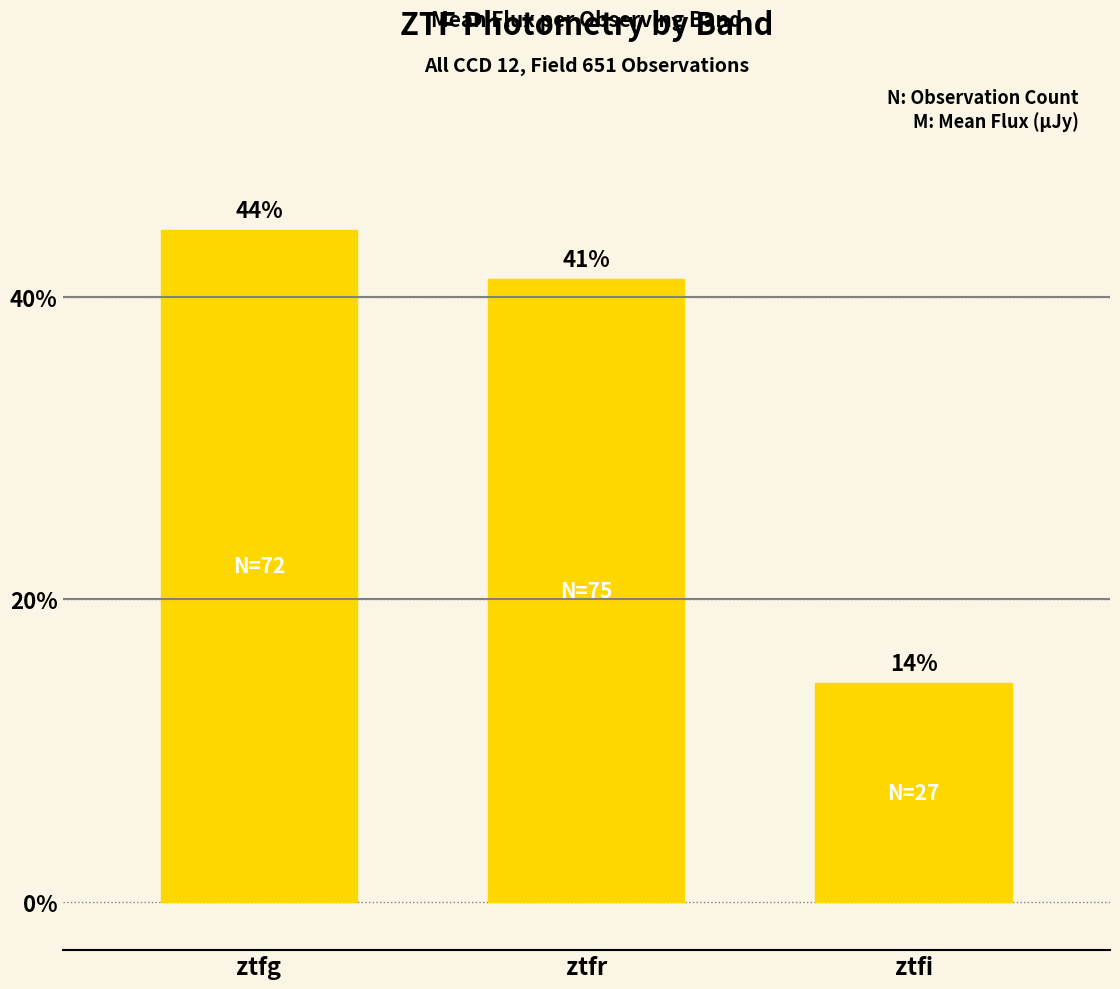

Rank the categories by value from highest to lowest.

ztfg, ztfr, ztfi